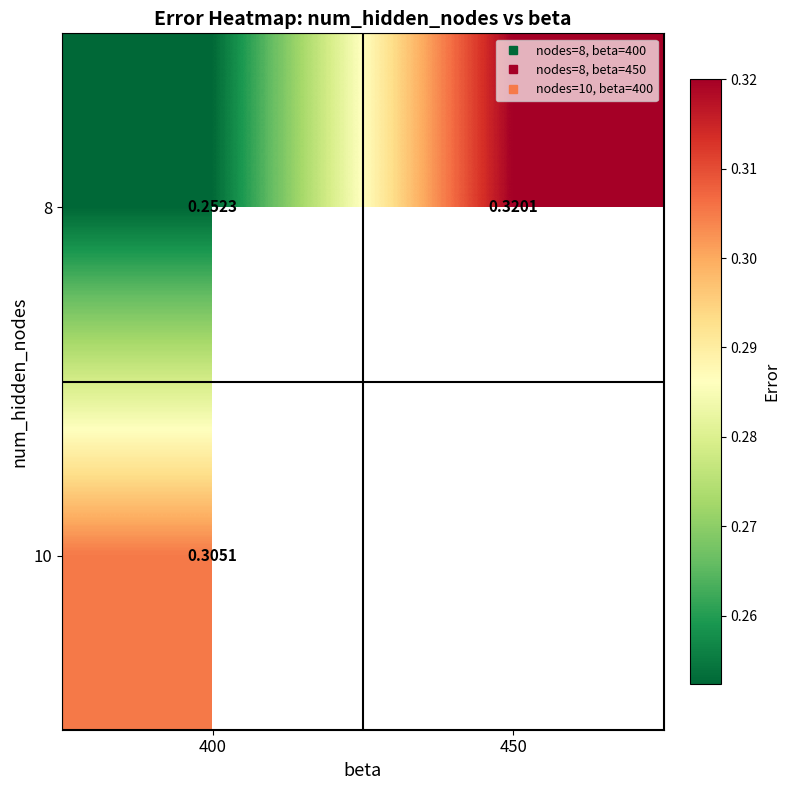

Between 400 and 450, which series saw the biggest shift?

8